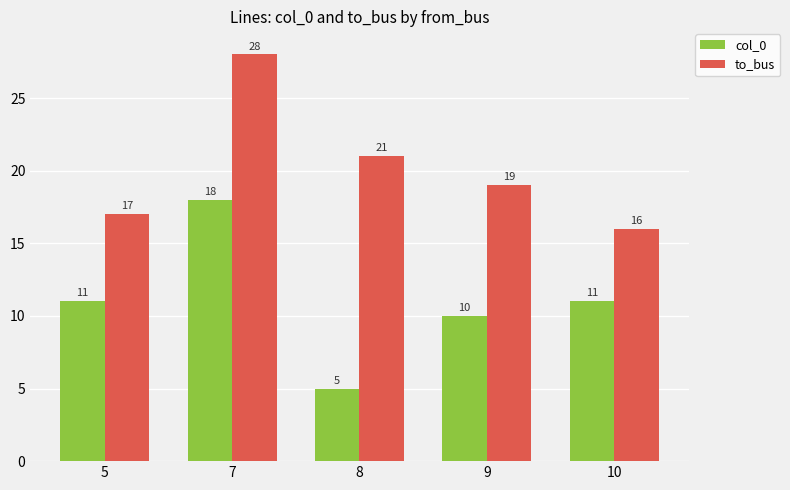

Reading right to left, extract all data points from this chart.

col_0: 11	10	5	18	11
to_bus: 16	19	21	28	17